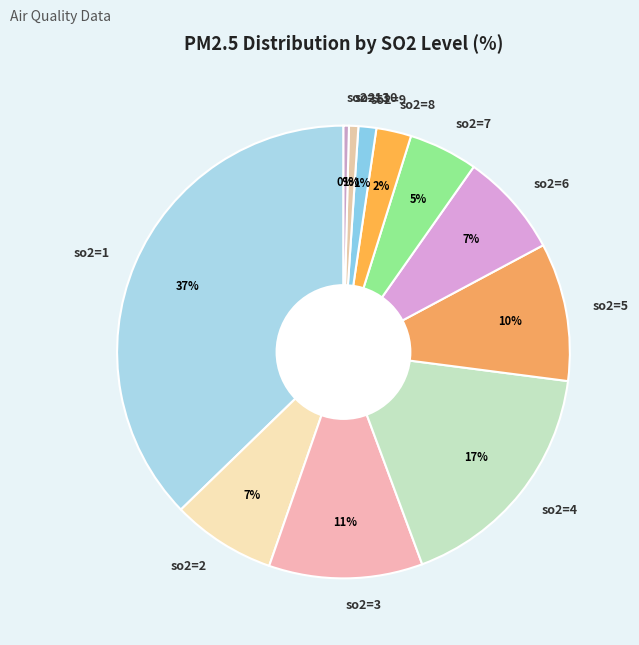

Count the number of slices in the pie.

11